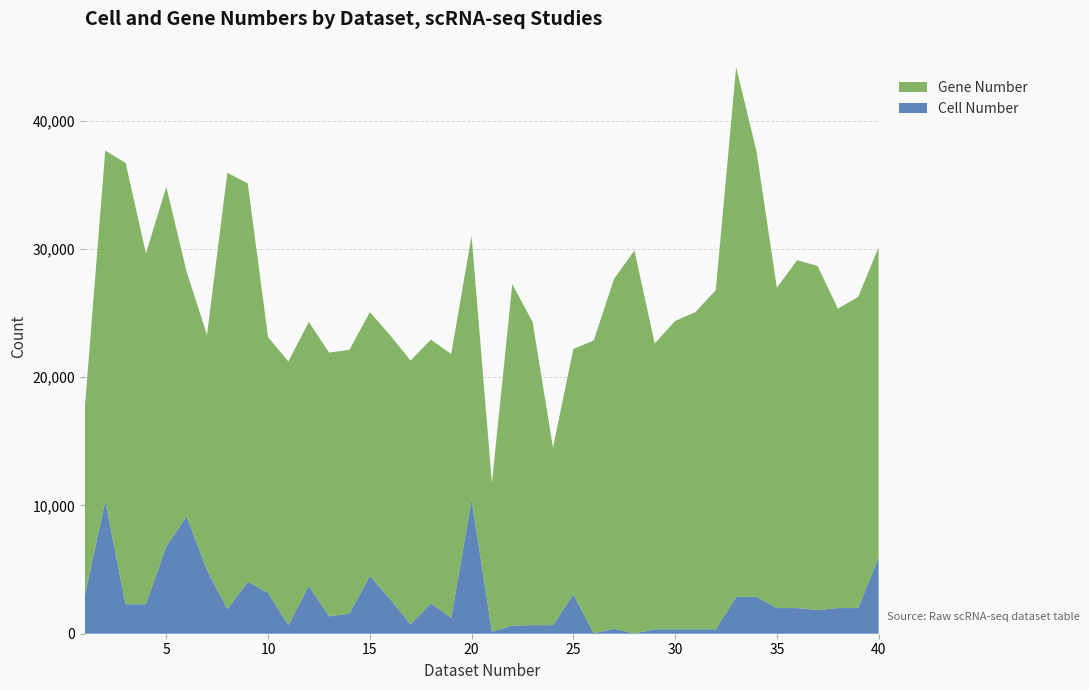

Reading left to right, extract all data points from this chart.

Cell Number: 3035	10368	2304	2304	6842	9149	4959	1920	4057	3186	661	3748	1354	1572	4515	2702	740	2365	1247	10465	160	638	672	665	3072	44	383	24	347	347	347	347	2880	2880	2000	2000	1846	2000	2000	5952
Gene Number: 14632	27297	34404	27347	27998	19054	18340	34016	31054	19937	20562	20562	20562	20562	20562	20562	20562	20562	20562	20562	11580	26616	23630	13841	19127	22817	27274	29858	22282	24035	24730	26435	41287	34724	24973	27119	26830	23342	24272	24175